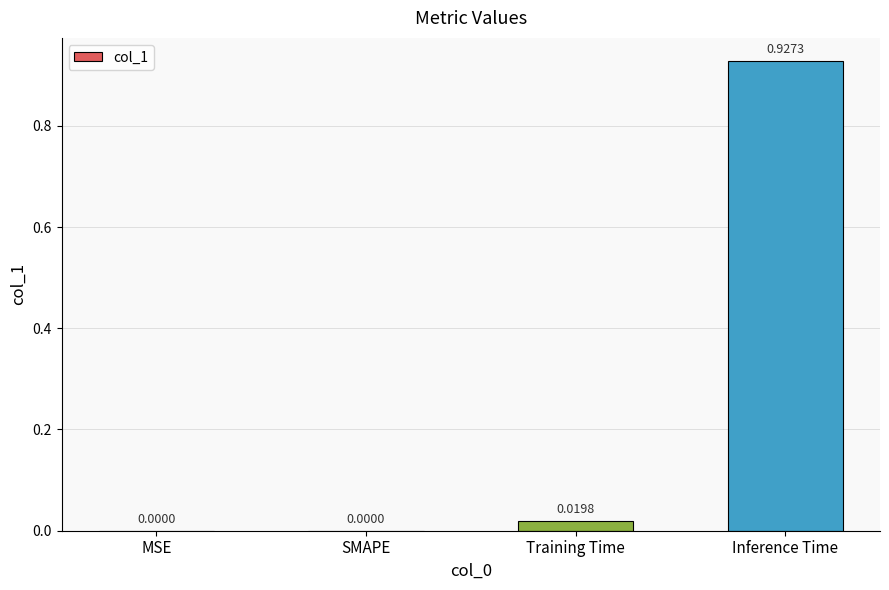

Between SMAPE and Inference Time, which is larger?

Inference Time